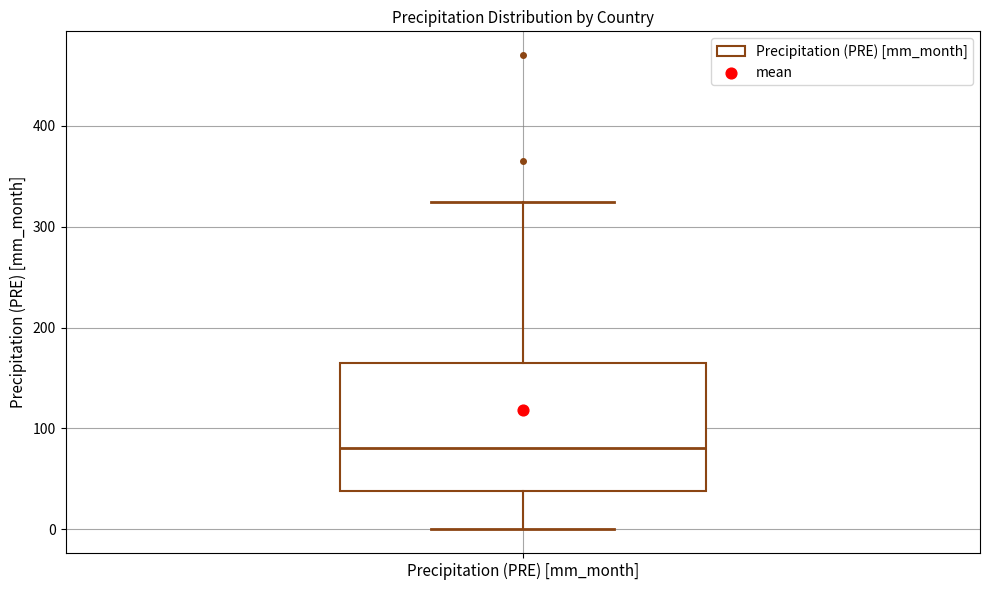

Where is the upper edge of the box for Precipitation (PRE) [mm_month] on the y-axis? The values are not printed on the chart, so give them approximately, as read against the axis.

170